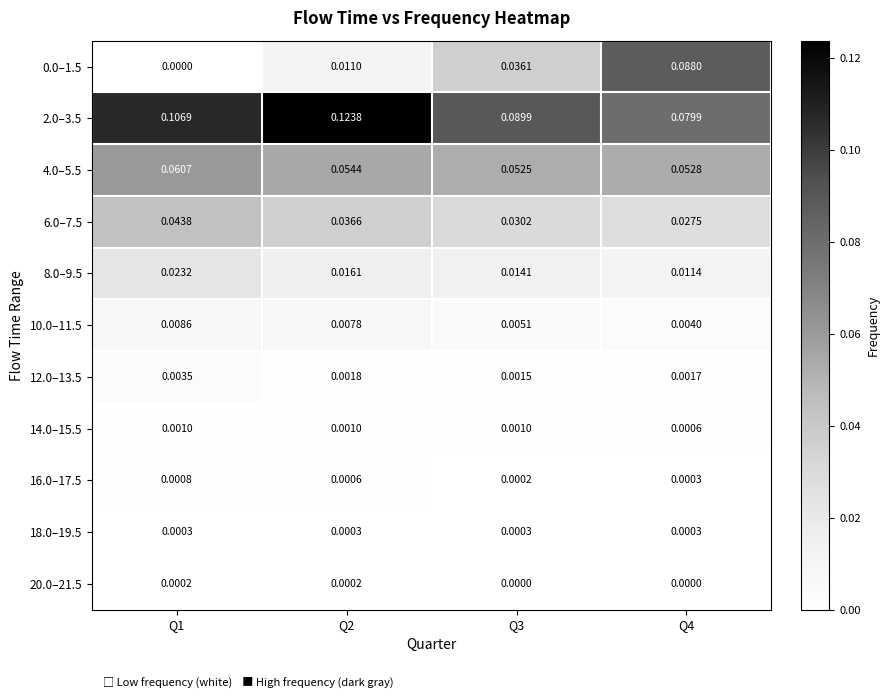

Is the value of 18.0–19.5 at Q3 greater than the value of 6.0–7.5 at Q3?

No